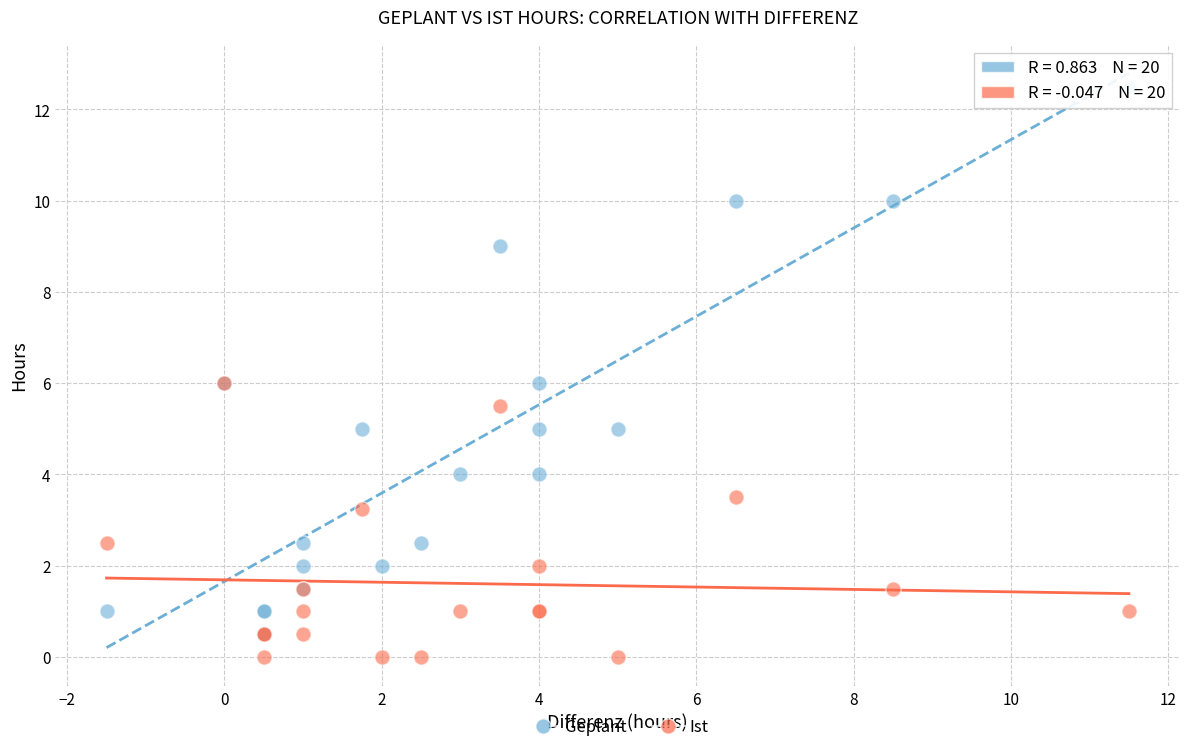

Which series reaches the minimum Y coordinate?

Ist